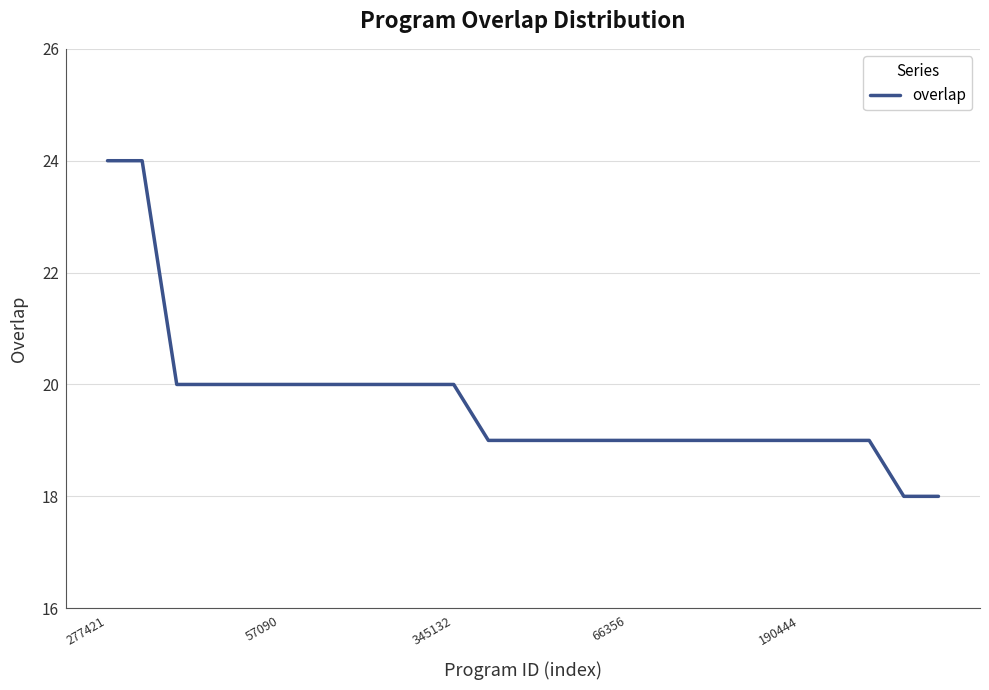

What is the smallest value displayed?

18